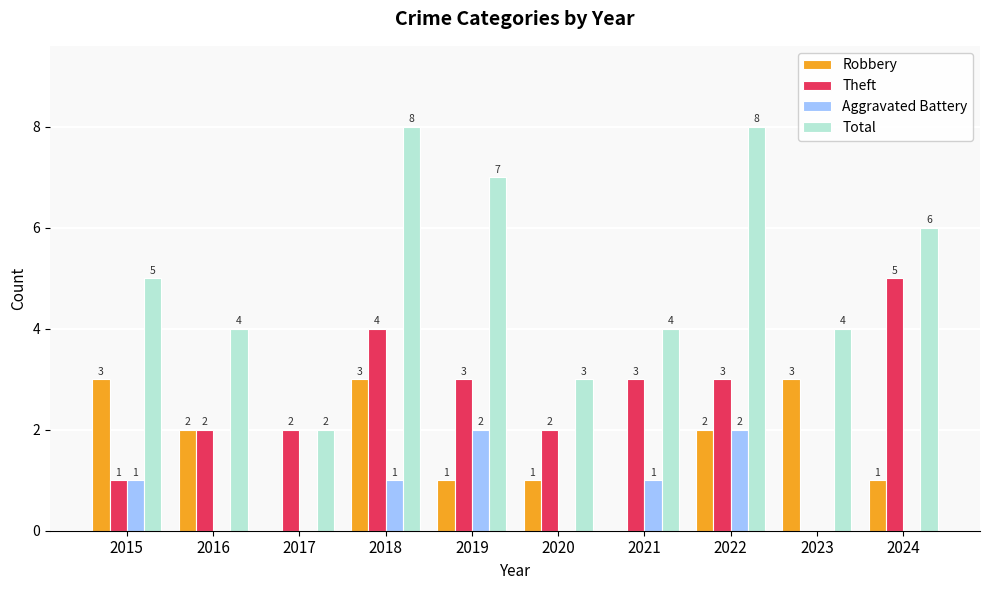

How many Robbery values are between 1 and 3?

8